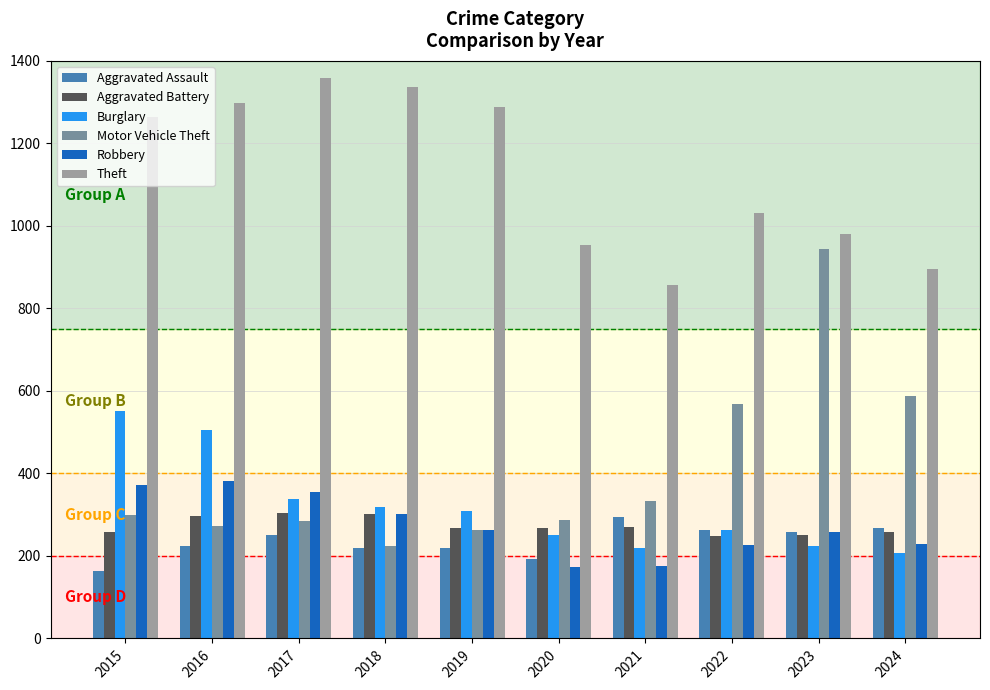

Where is Theft nearest to the value 1107?

2022